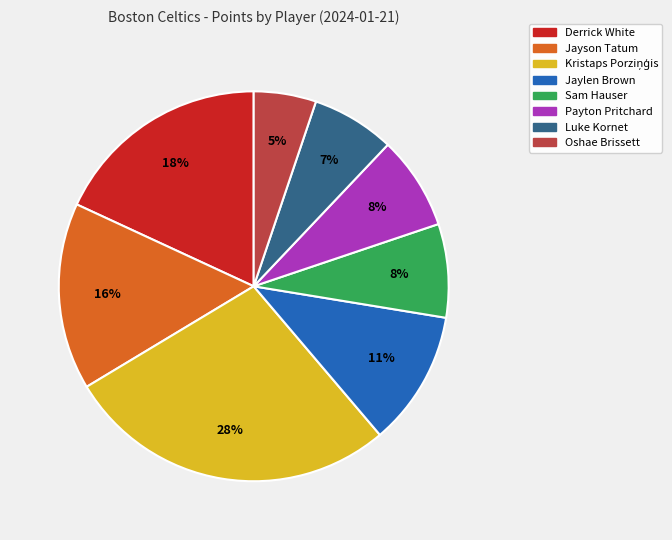

The Jaylen Brown slice represents 11% of the pie. True or false?

True